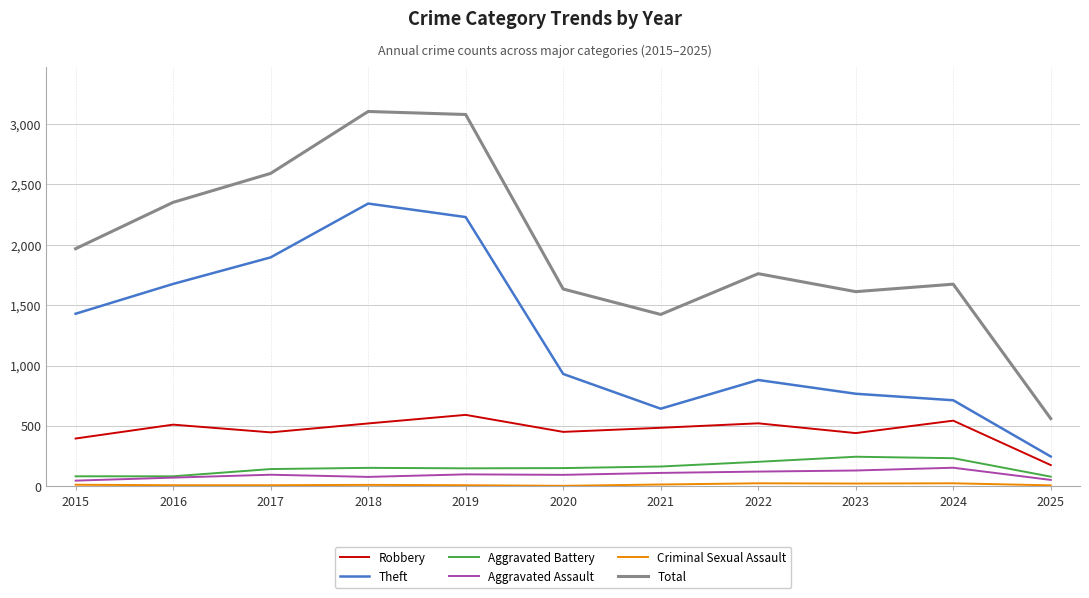

Which series changed the most between 2015 and 2019?

Total